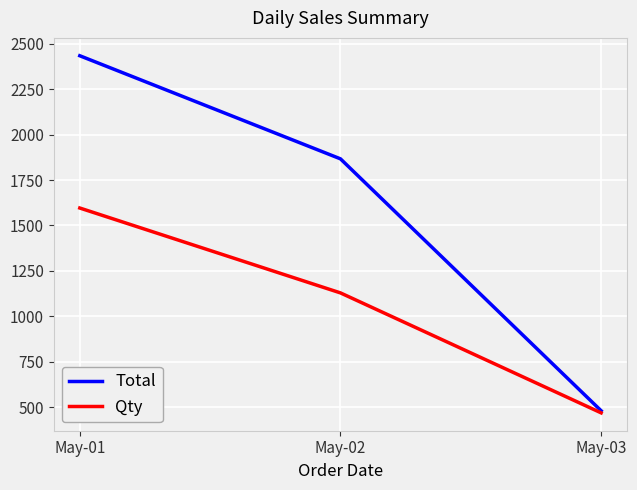

What is the minimum value shown in the chart?

469.0